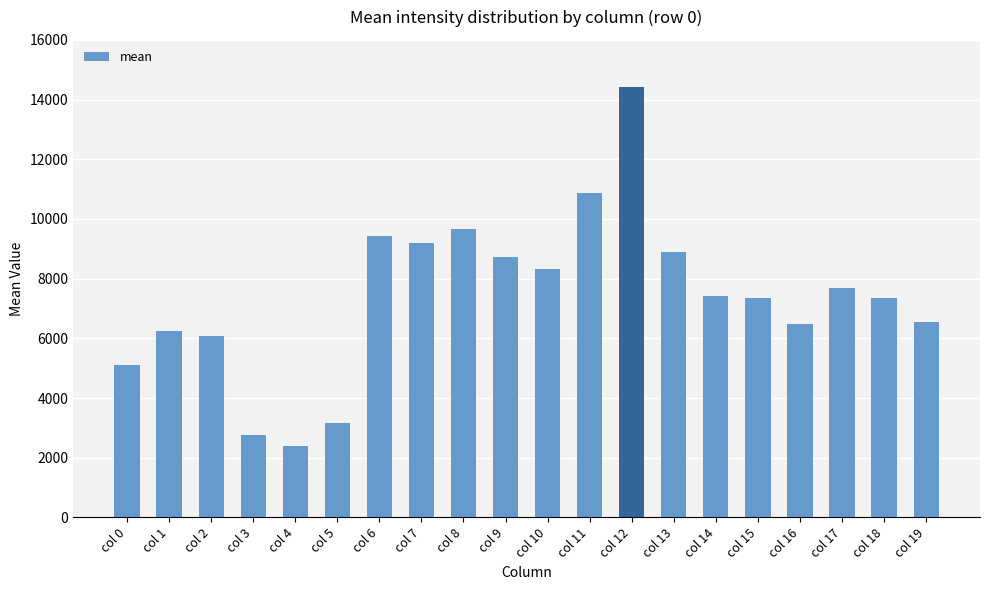

What is the value of the 9th bar from the left?

9673.3